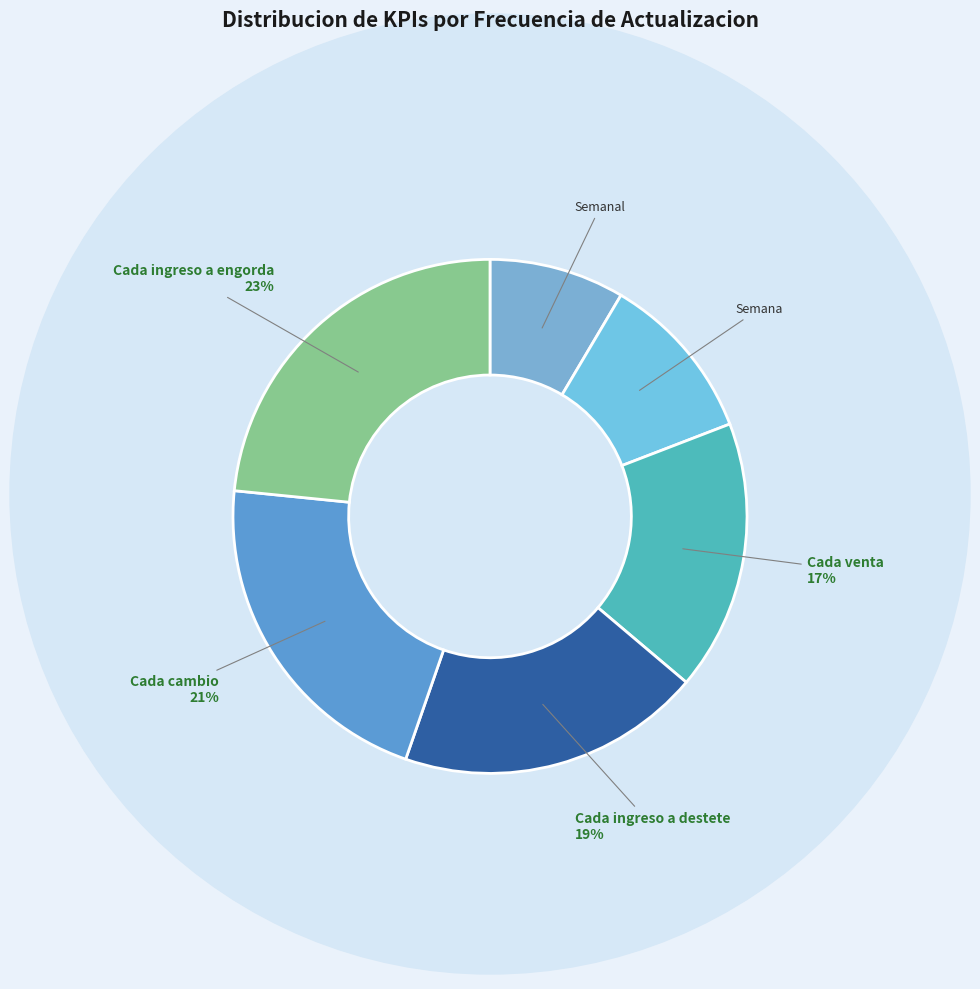

How many segments does this pie chart have?

6